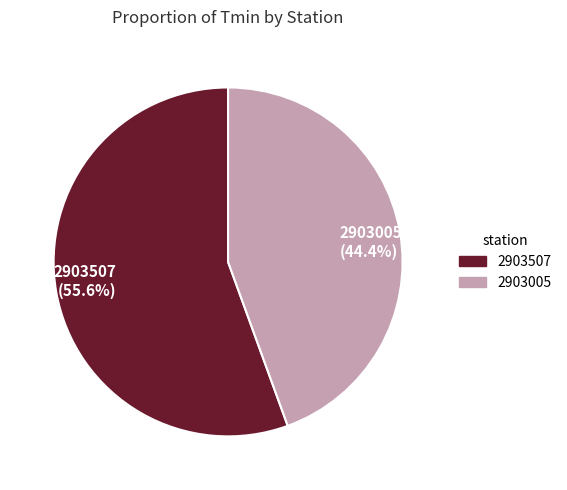

Do 2903005 and 2903507 together represent more than half of the pie?

Yes